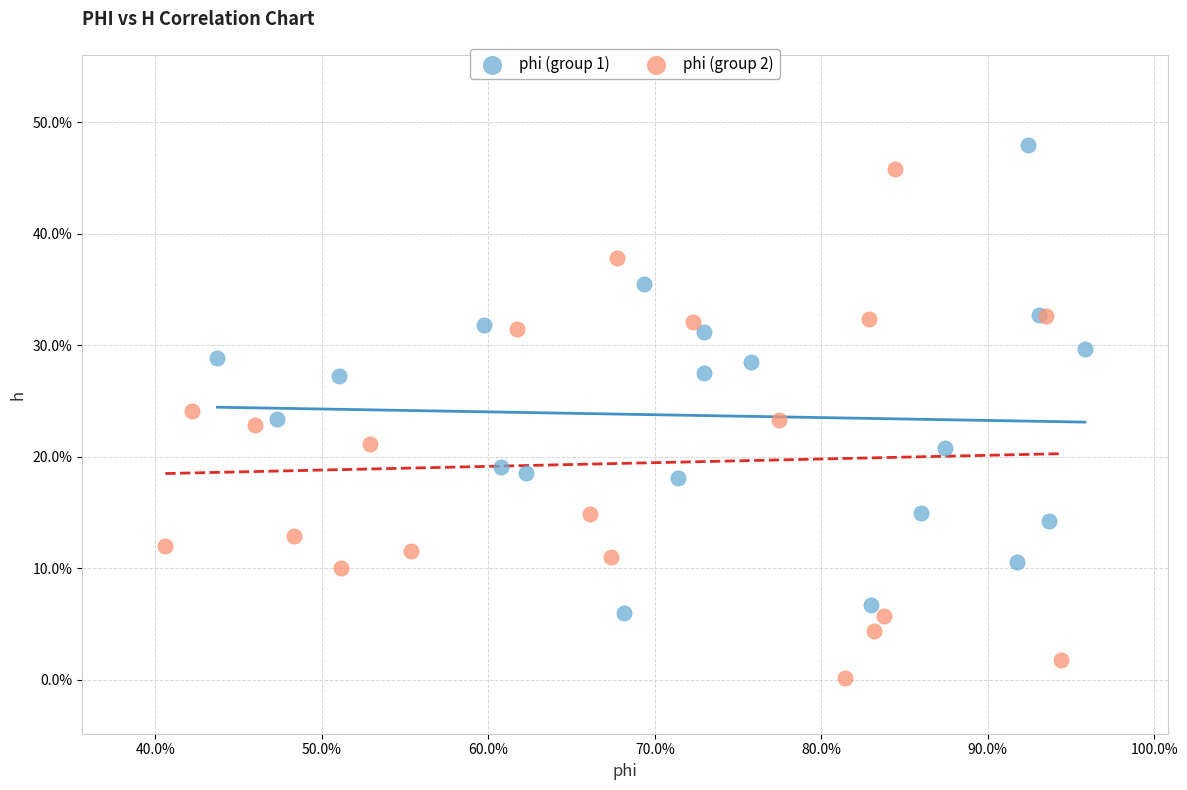

What are all the series names shown in the legend?

phi (group 1), phi (group 2)